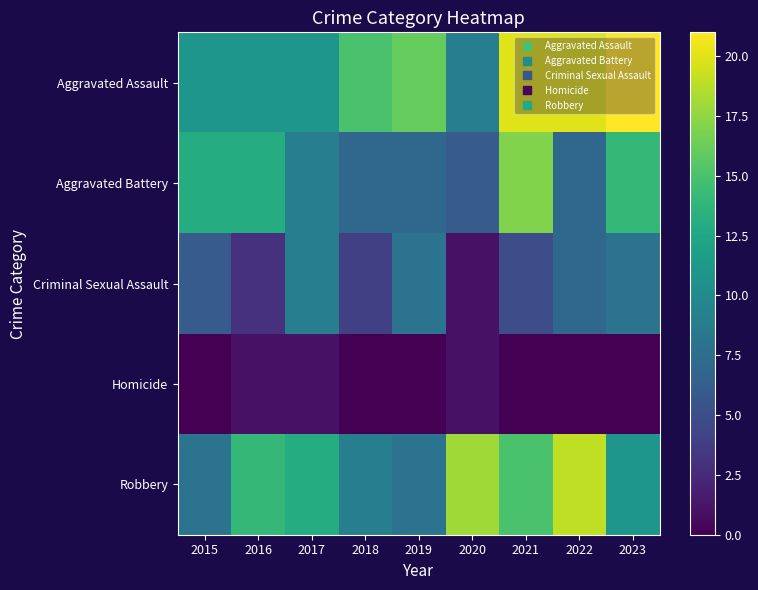

Which series changed the most between 2015 and 2019?

Aggravated Battery